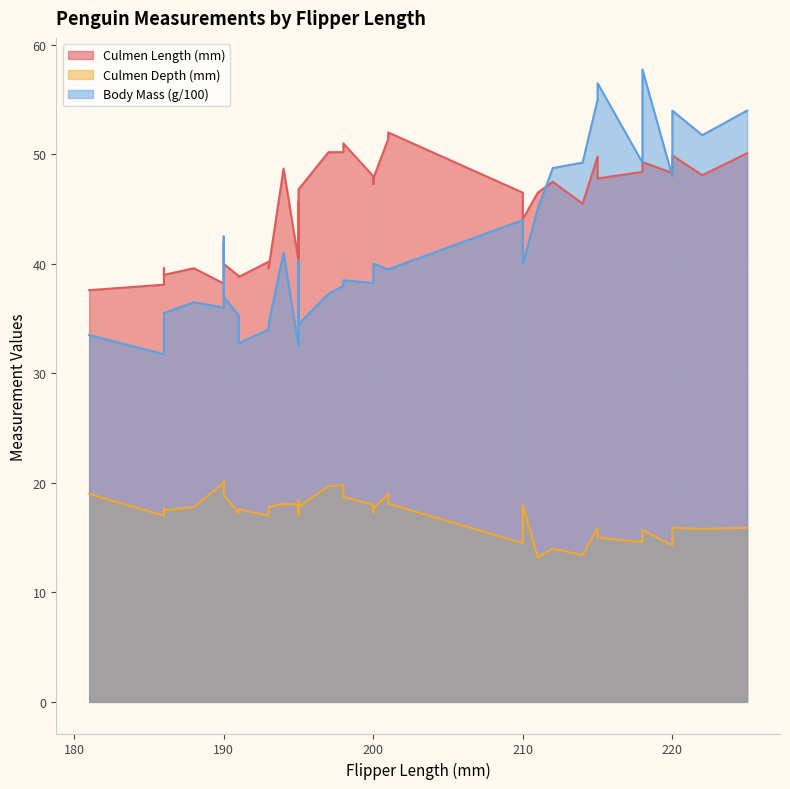

Rank the categories by Culmen Length (mm) value from highest to lowest.

201, 201, 198, 197, 198, 225, 220, 215, 218, 220, 194, 218, 220, 222, 200, 200, 215, 212, 200, 195, 211, 210, 195, 214, 210, 190, 195, 195, 193, 190, 186, 188, 193, 186, 191, 191, 190, 186, 181